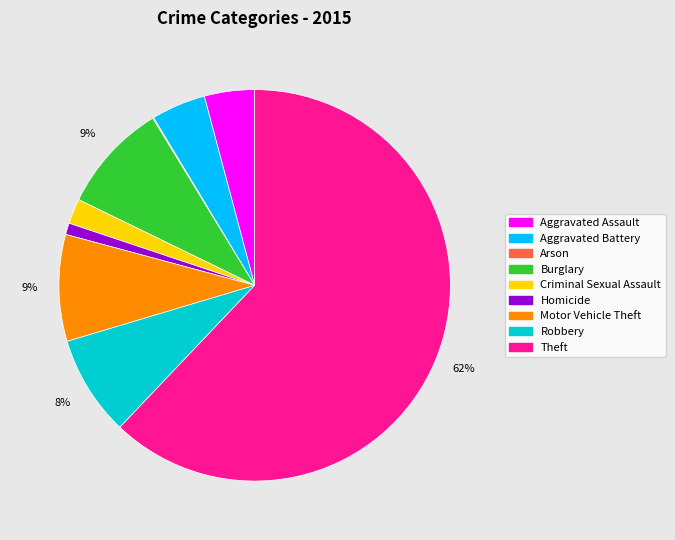

What percentage is the Criminal Sexual Assault slice, to the nearest percent?

2%